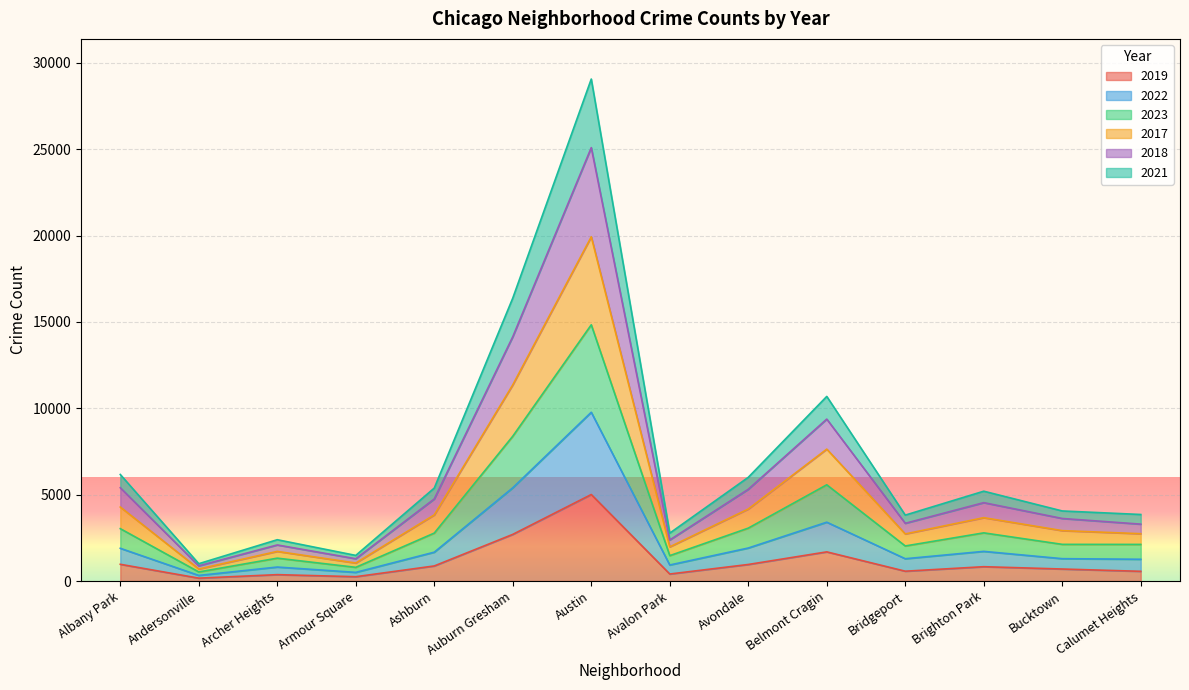

Where does the 2018 series first go above 5200?

Albany Park